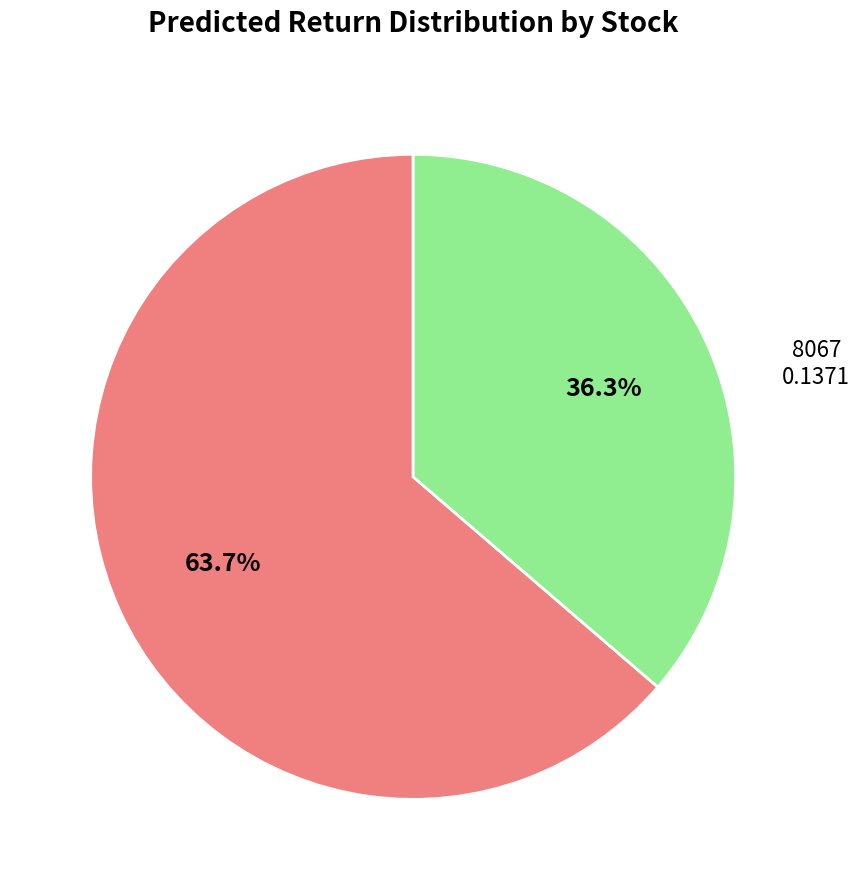

What percentage is the 8067 slice, to the nearest percent?

64%